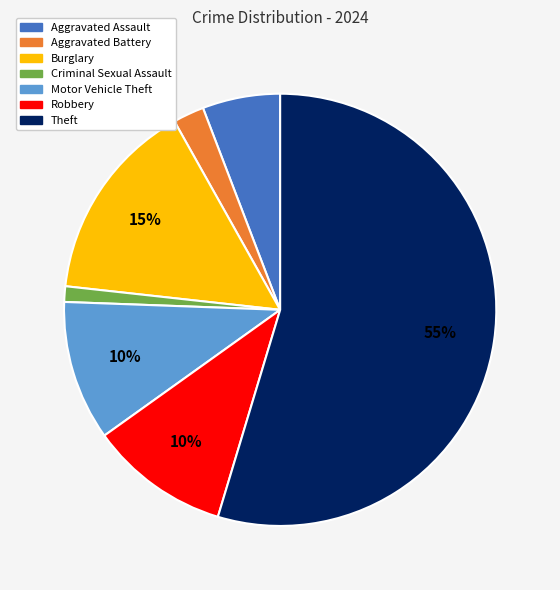

Which category has the smallest portion of the pie?

Criminal Sexual Assault